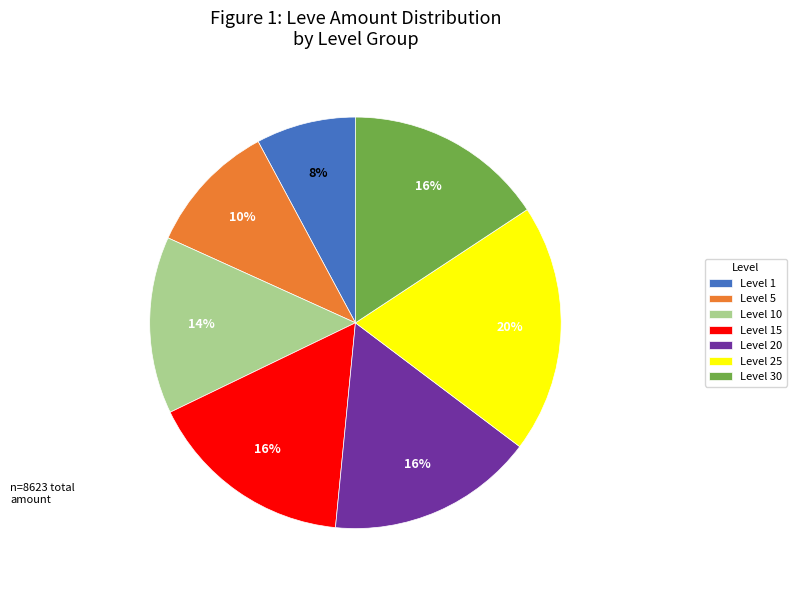

Which has a higher value, Level 15 or Level 5?

Level 15